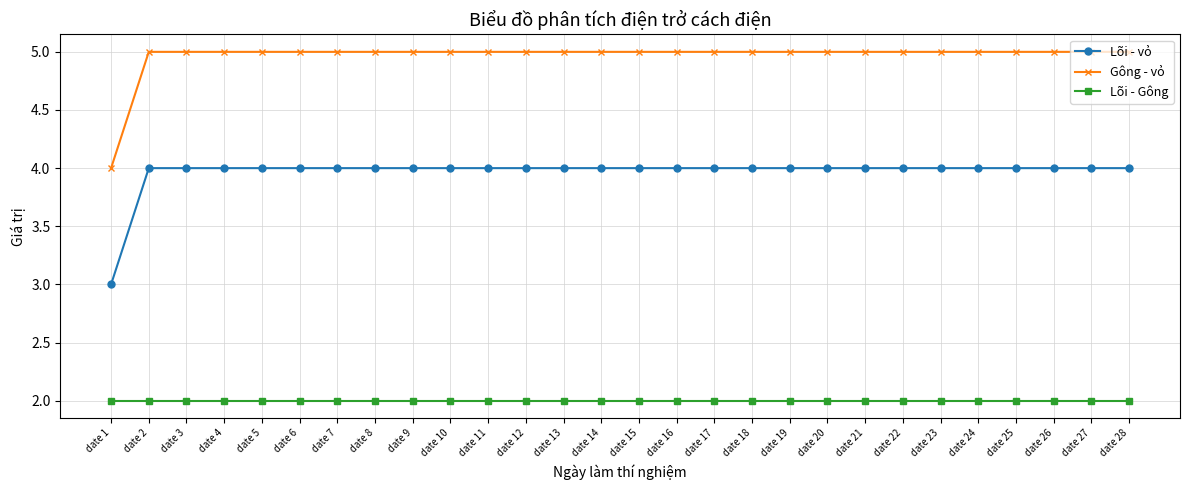

What is the highest value of the Gông - vỏ series?

5